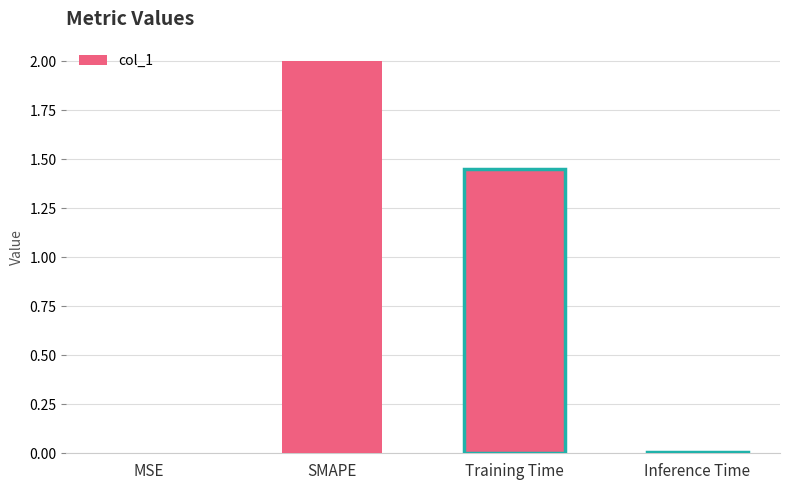

Which category has the highest value across all series?

SMAPE